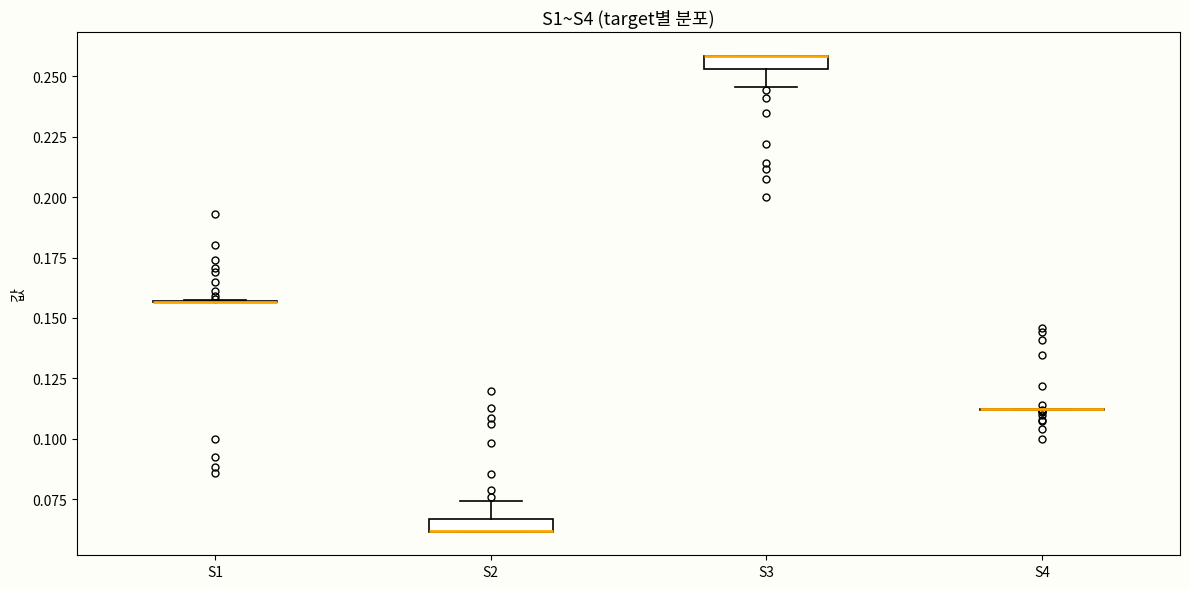

Where is the upper edge of the box for S3 on the y-axis? The values are not printed on the chart, so give them approximately, as read against the axis.

0.260